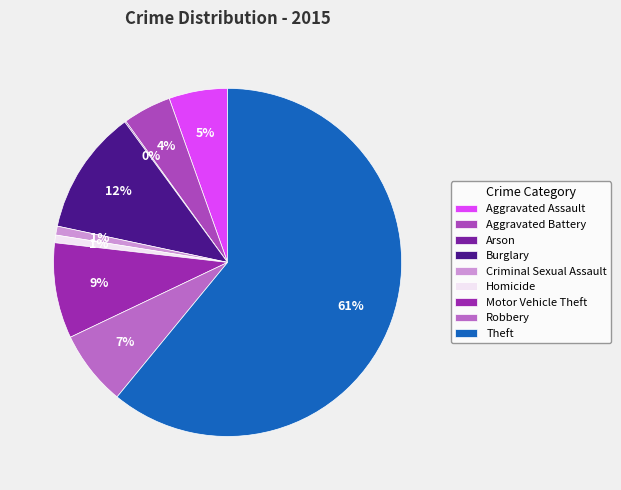

To the nearest percent, what is the difference between the Theft and Homicide slice percentages?

60%